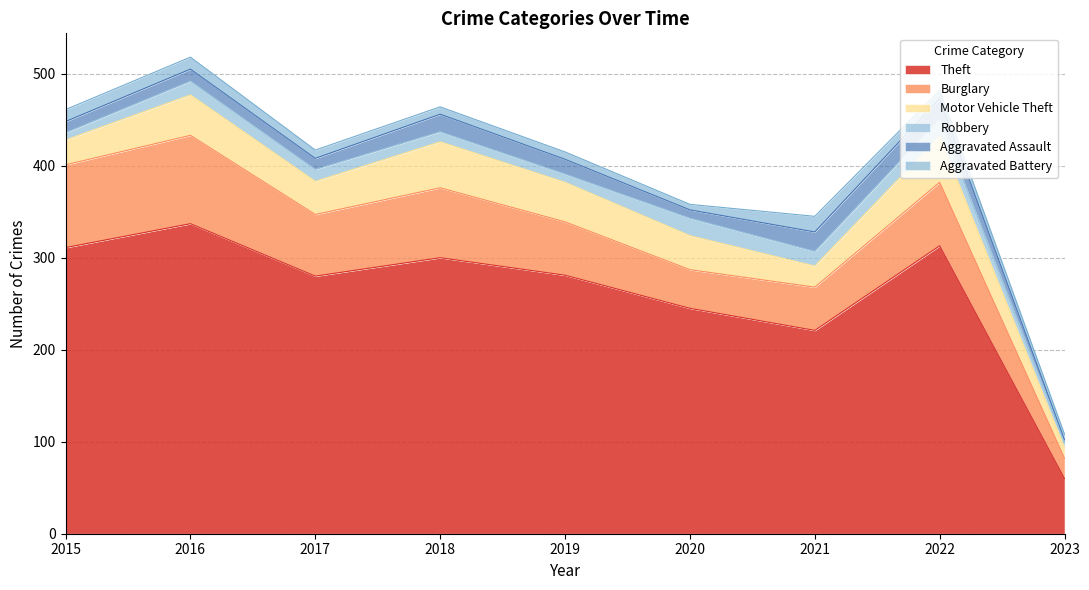

At which label is Motor Vehicle Theft closest to 30?

2015